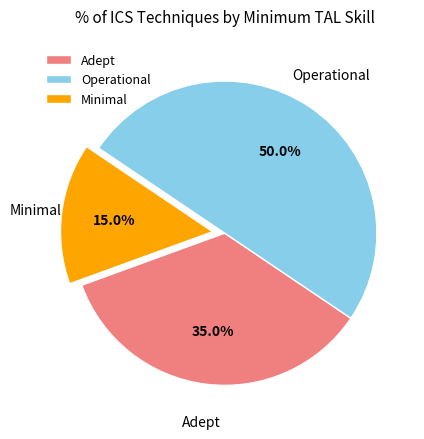

Is Adept the majority of the pie?

No